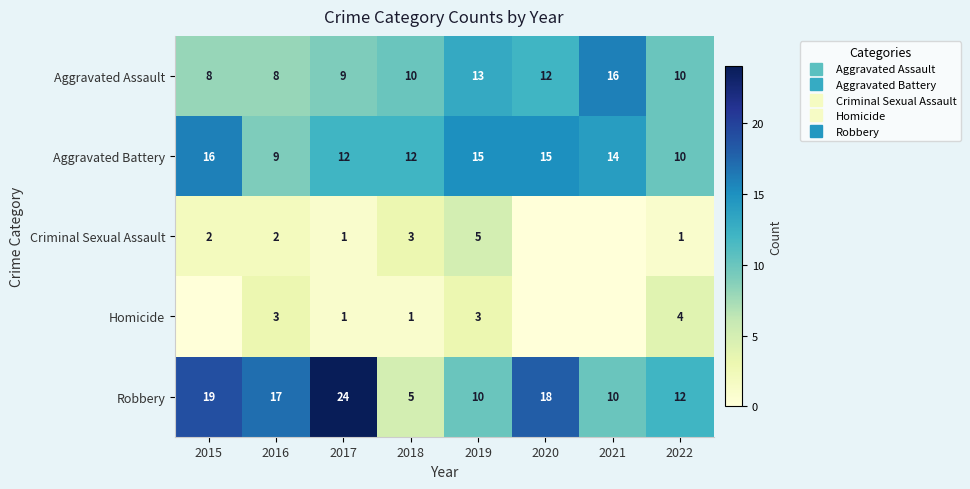

Is it true that Homicide equals -1 at 2015?

False